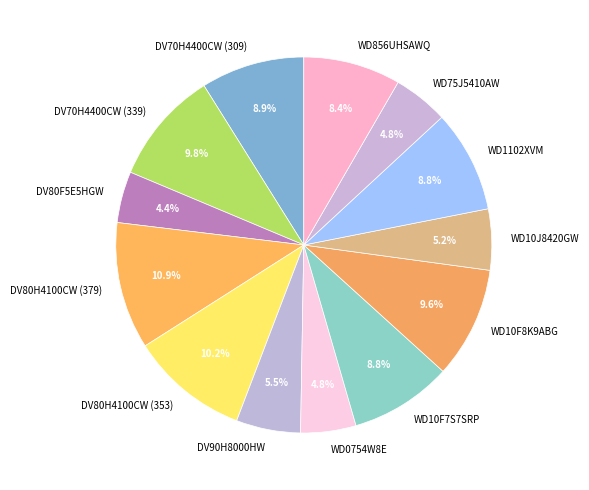

What is the largest slice in the pie chart?

DV80H4100CW (379)